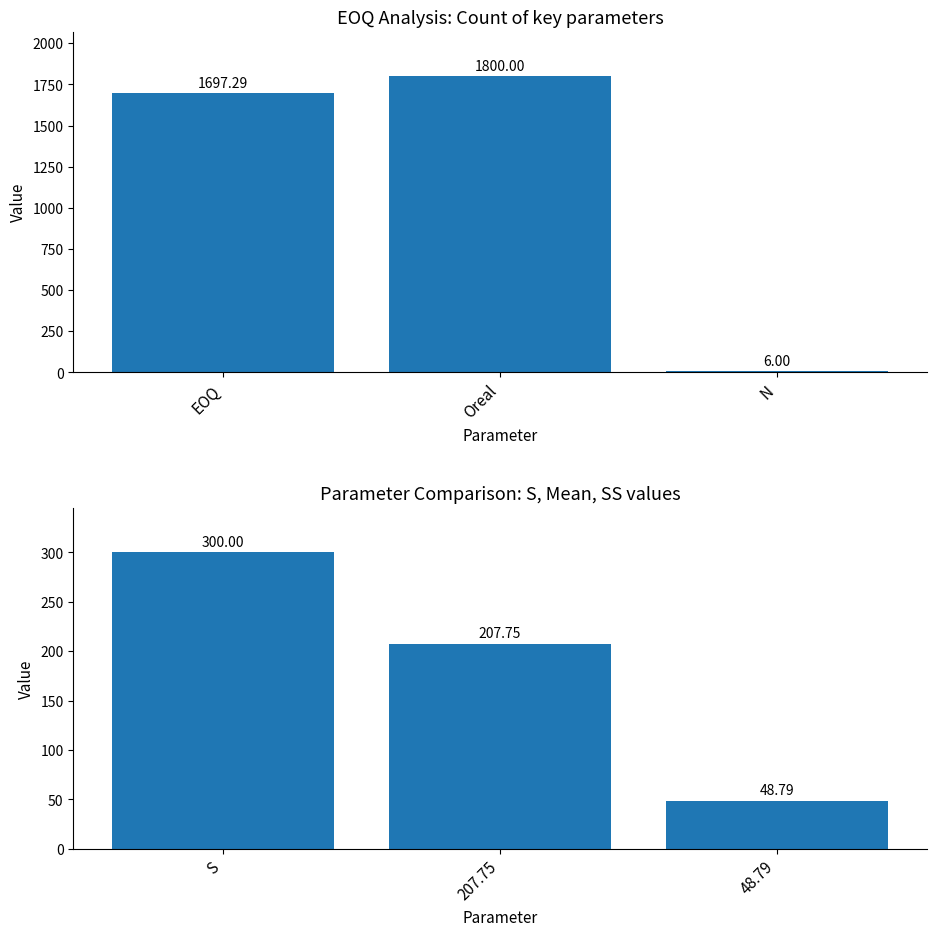

Rank the series by their average value, from lowest to highest.

Parameter values, EOQ values